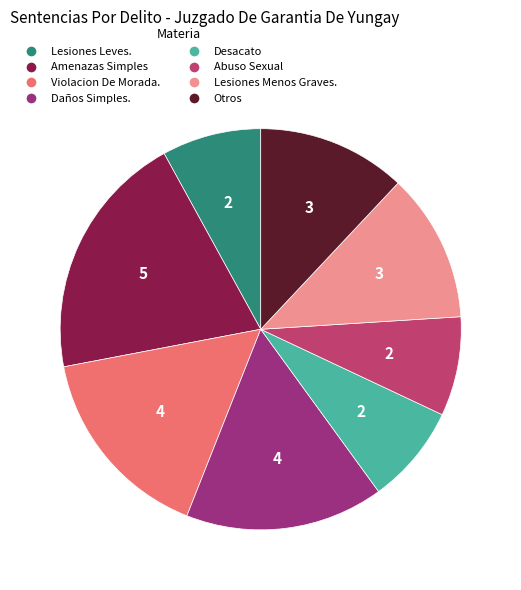

Which slice is the largest?

Amenazas Simples